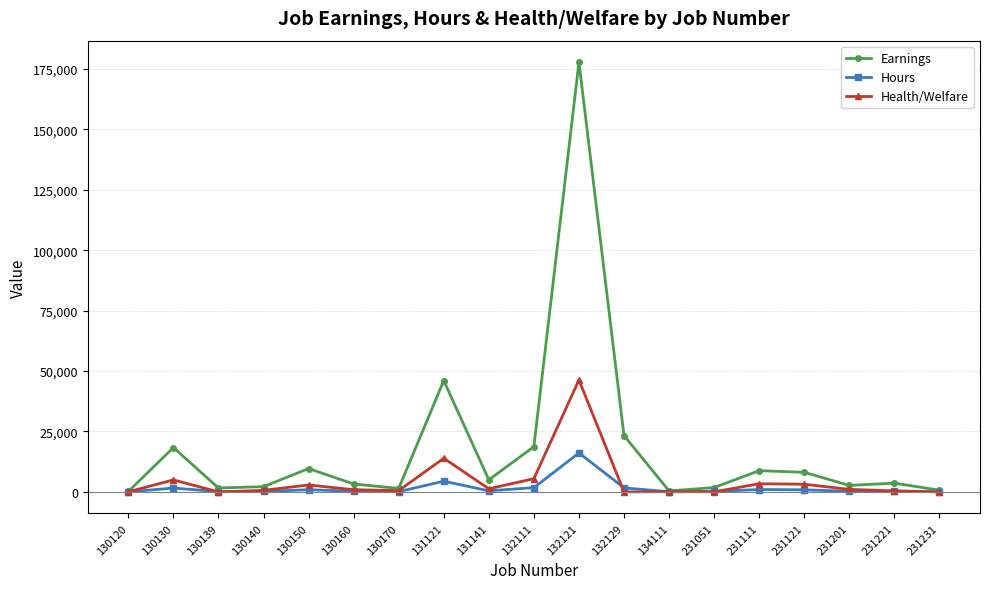

True or false: Earnings has a value of 1803.5 at 231051.

True